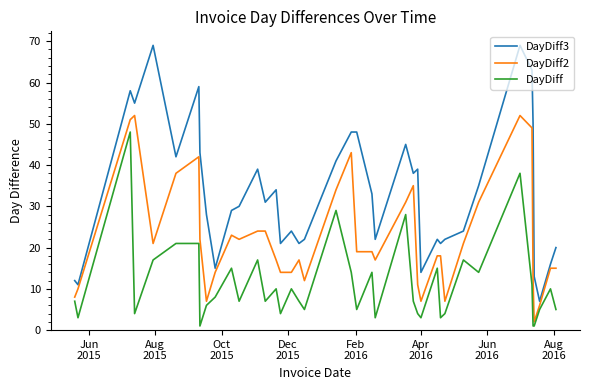

Which series has the widest spread of values?

DayDiff3